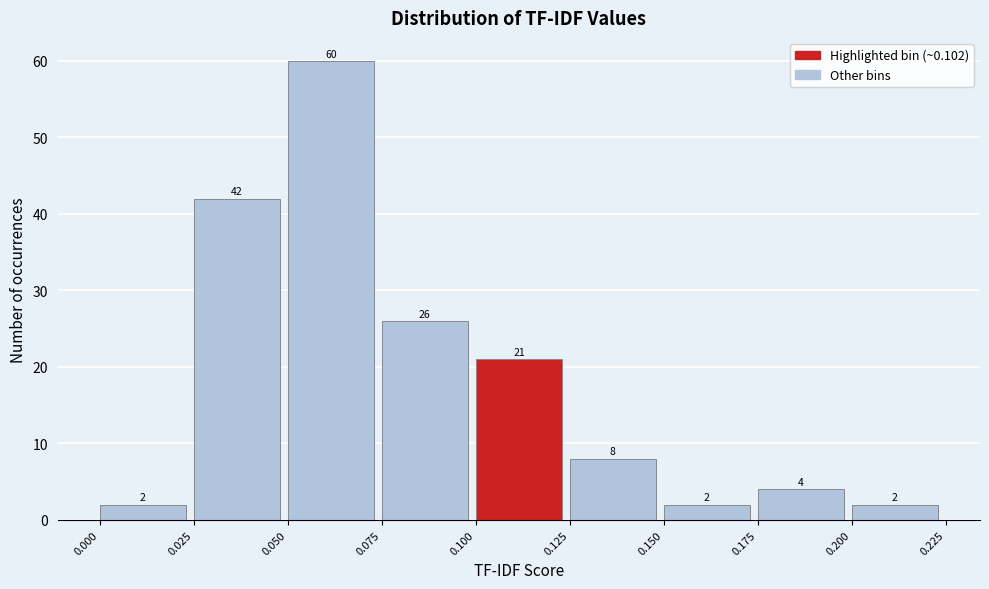

Over which range of the x-axis is the bar tallest?

0.050 to 0.075